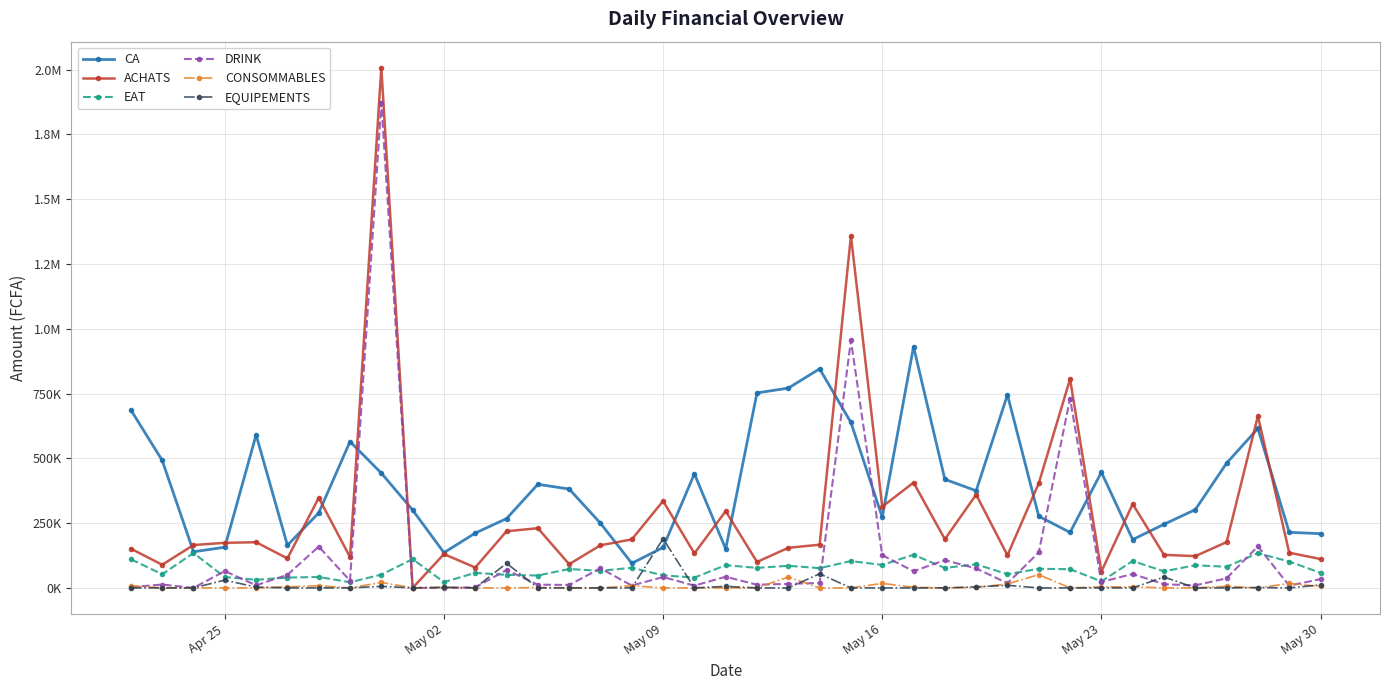

List the series in order of their peak value, lowest first.

CONSOMMABLES, EAT, EQUIPEMENTS, CA, DRINK, ACHATS